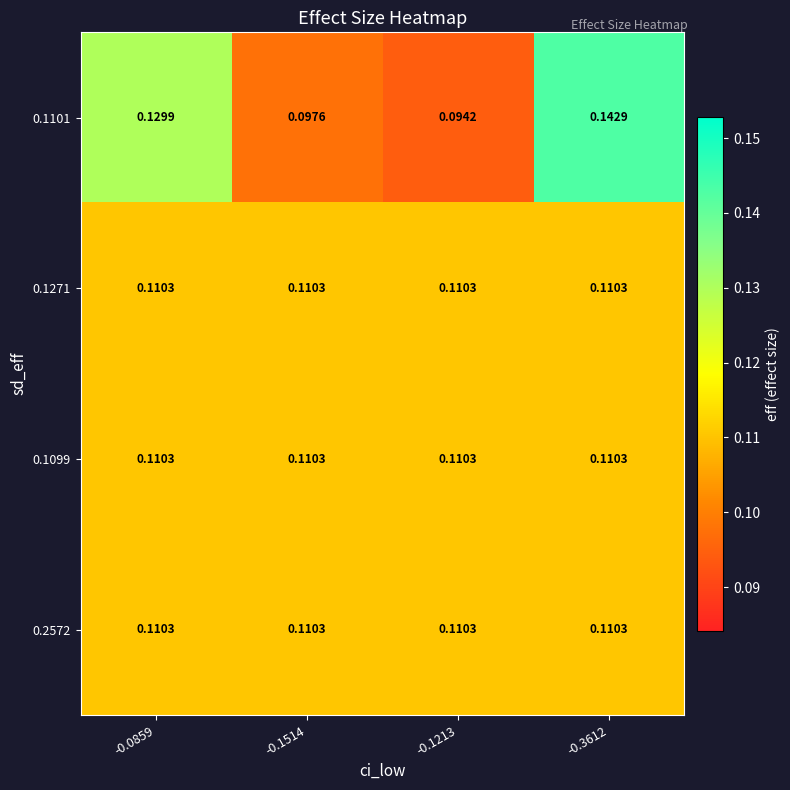

At how many categories does at least one series exceed 0?

4